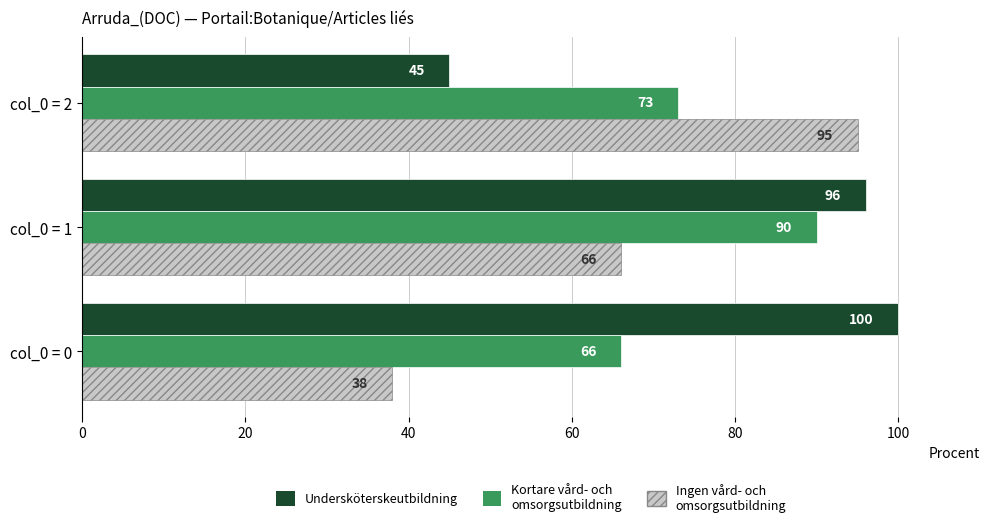

Which series has the largest total across all categories?

Undersköterskeutbildning